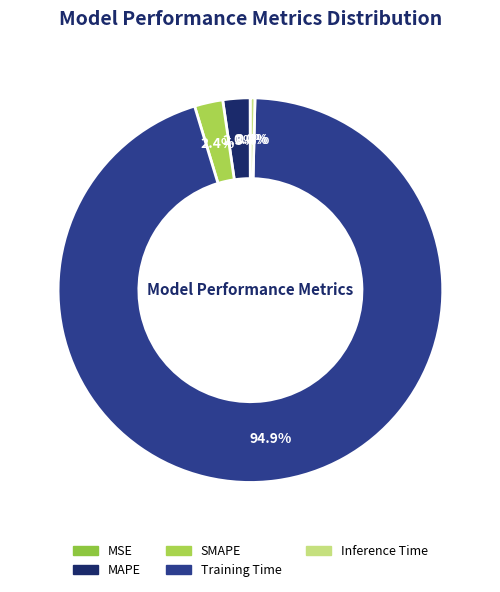

Does MSE account for over 50% of the chart?

No